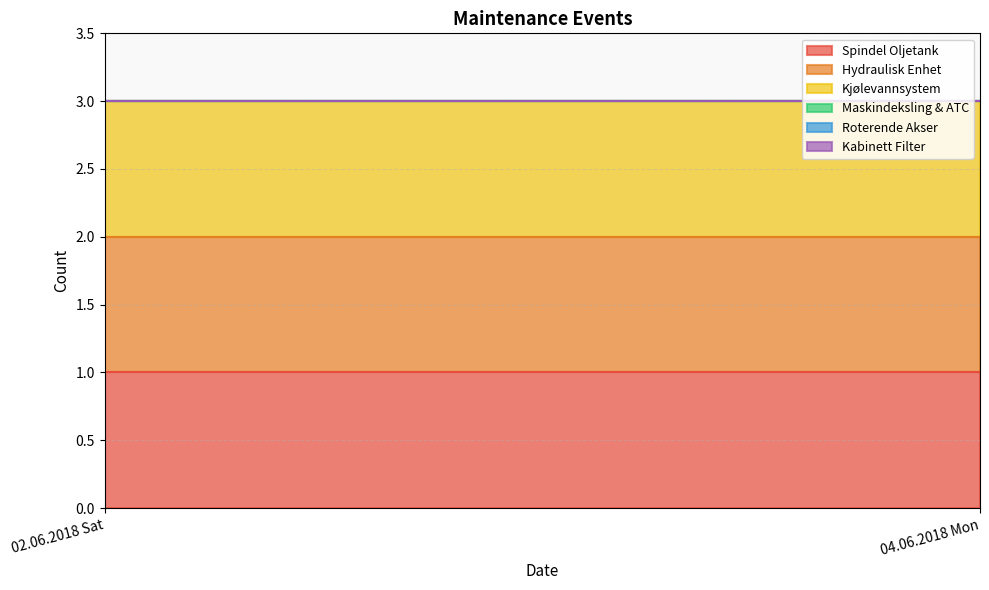

Rank the series by their maximum value, from lowest to highest.

Maskindeksling & ATC, Roterende Akser, Kabinett Filter, Spindel Oljetank, Hydraulisk Enhet, Kjølevannsystem